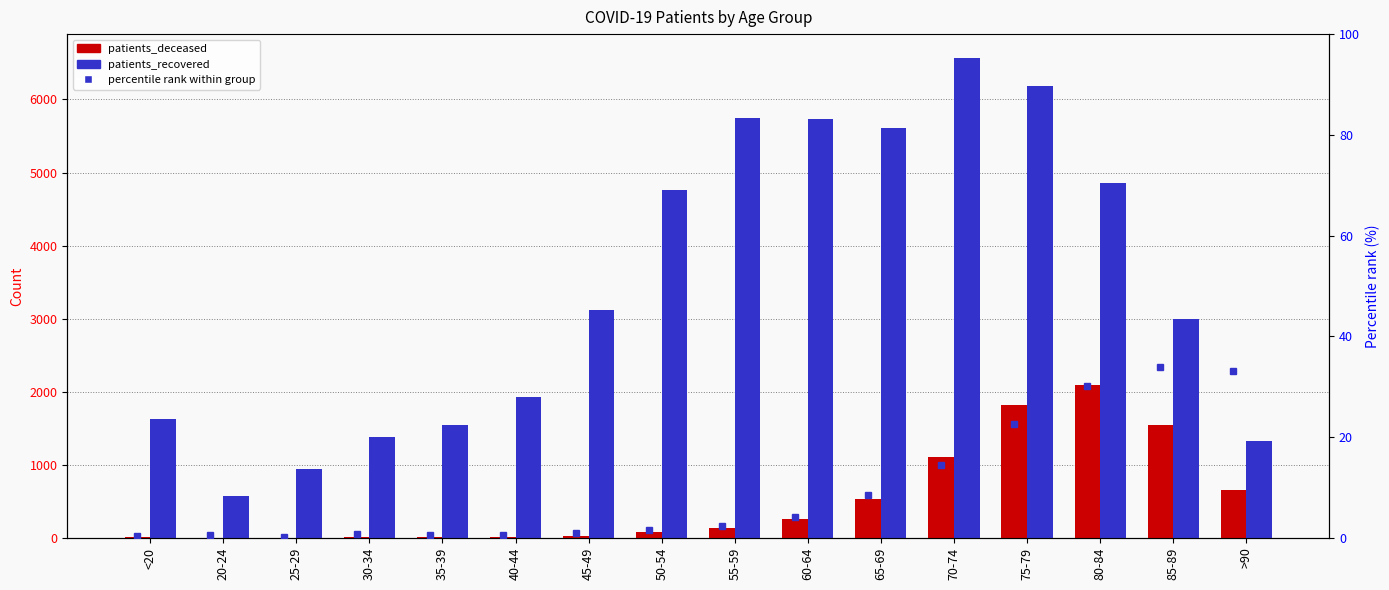

Is the value of patients_deceased at 30-34 greater than the value of percentile rank within group at 25-29?

Yes